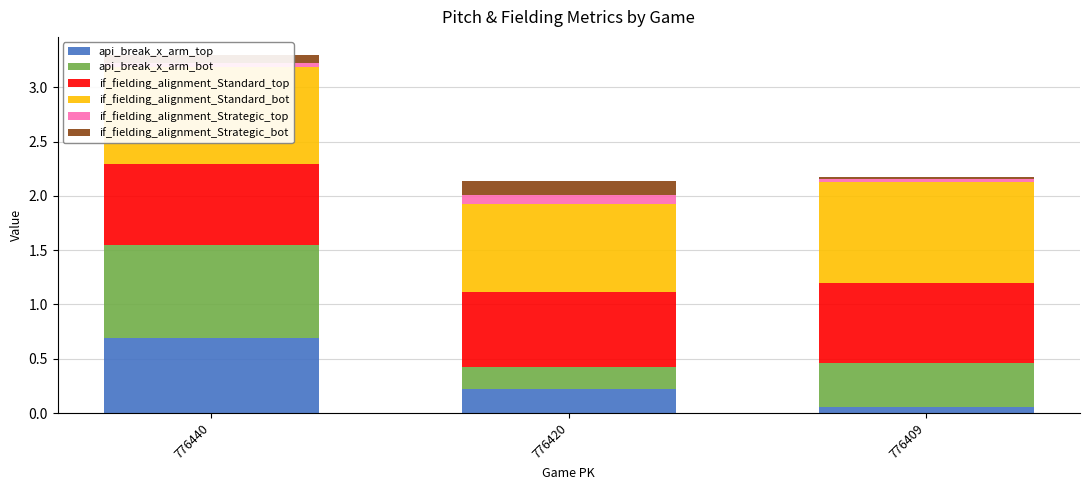

Which category has the lowest value in the api_break_x_arm_top series?

776409